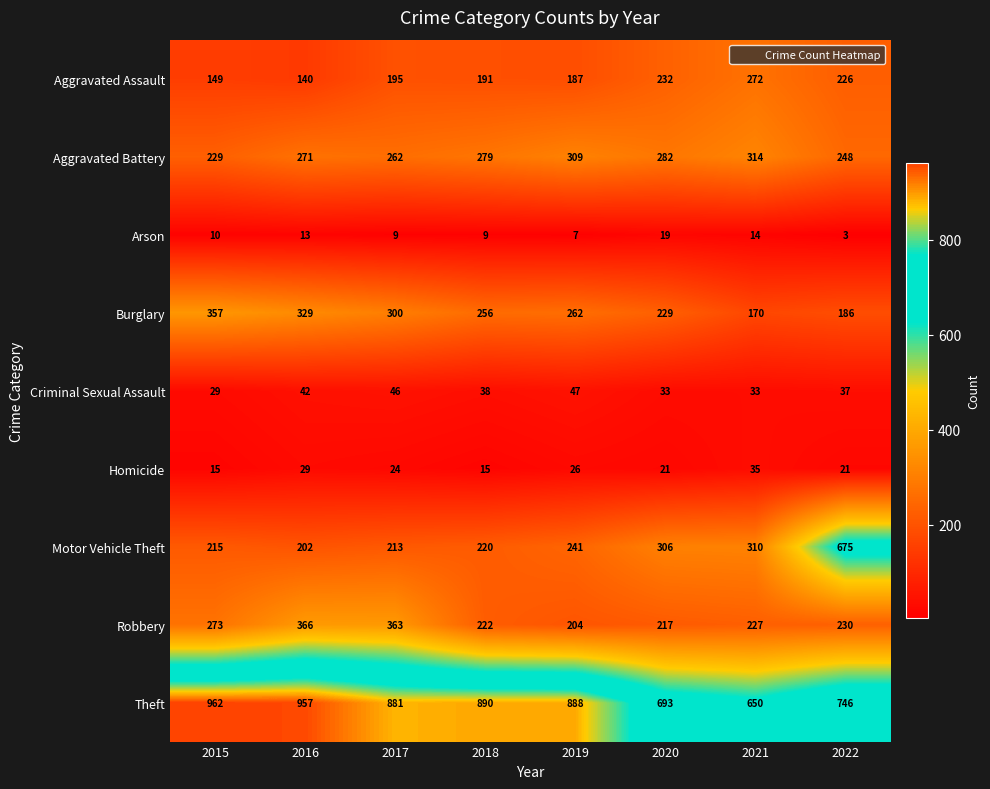

How many categories are shown in the chart?

8